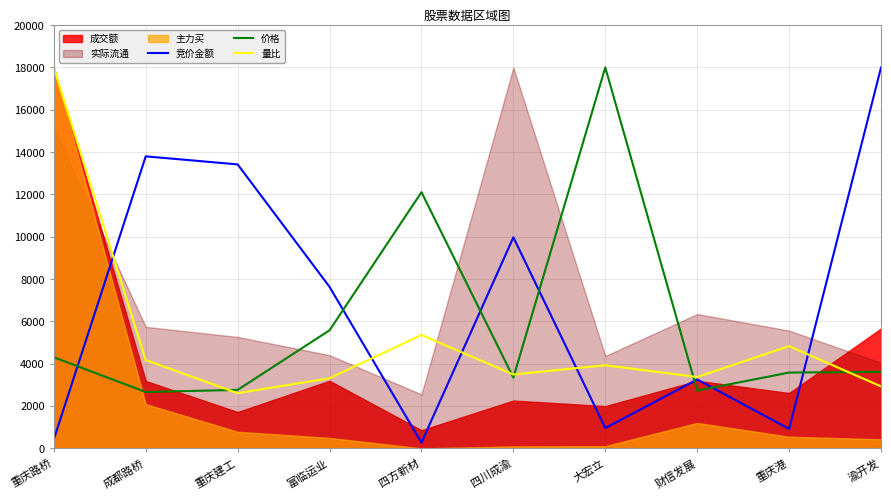

What is the lowest value of the 量比 series?

2610.4